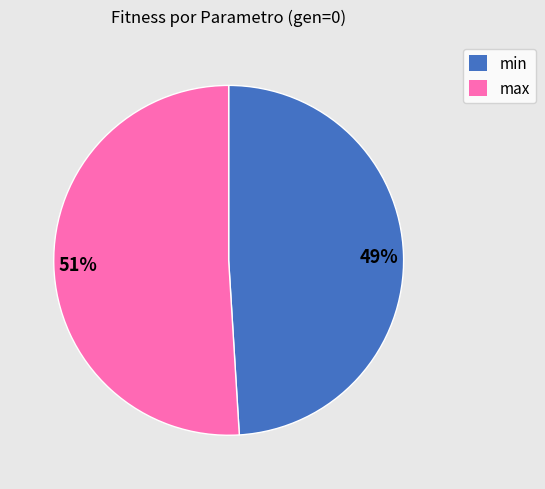

Which has a higher value, 49% or 51%?

51%